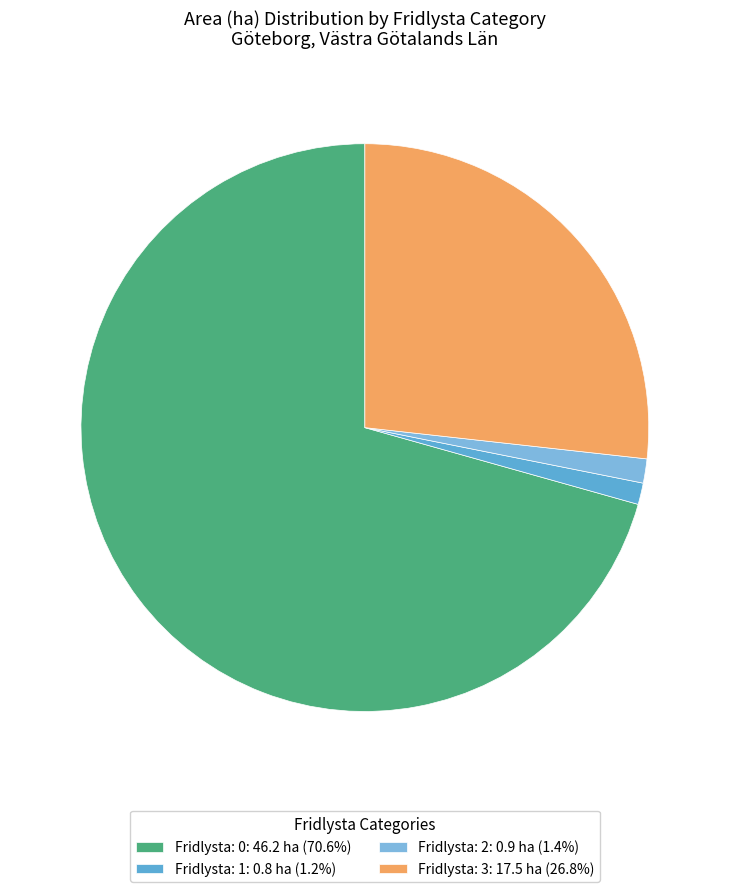

Count the number of slices in the pie.

4